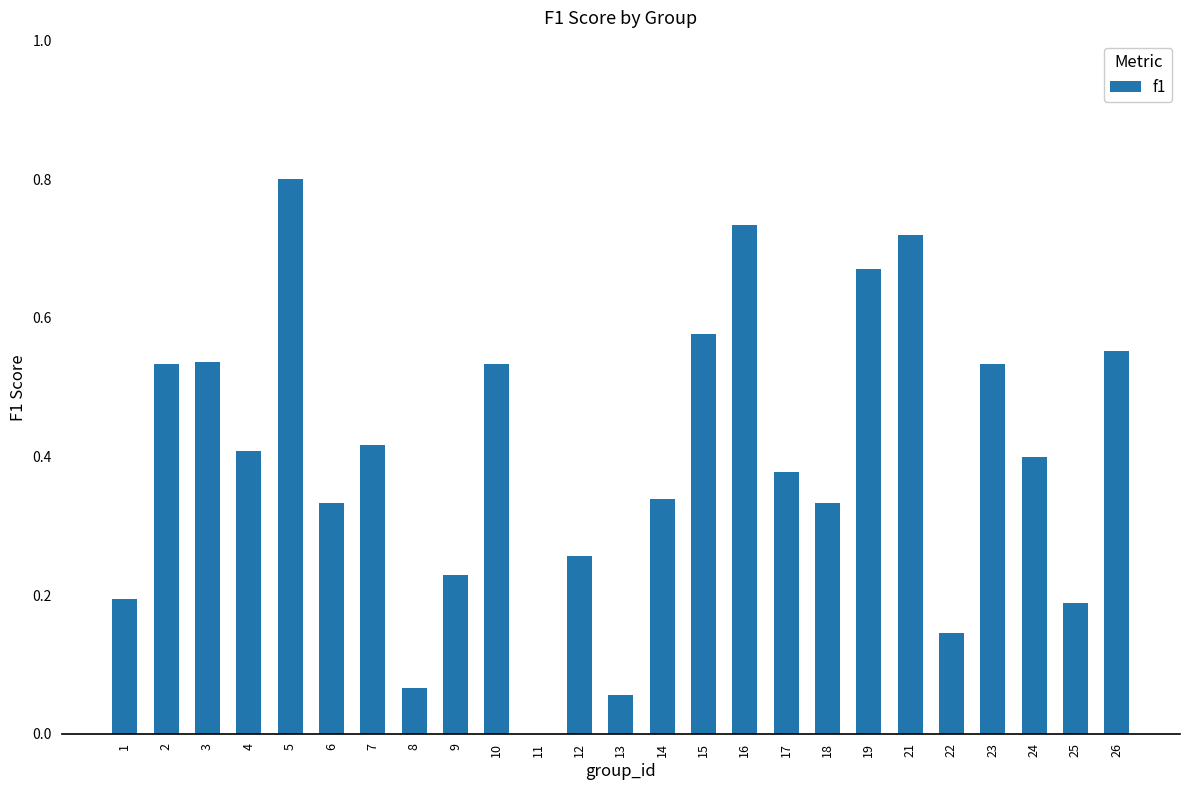

At which category does the chart reach its peak across all series?

5